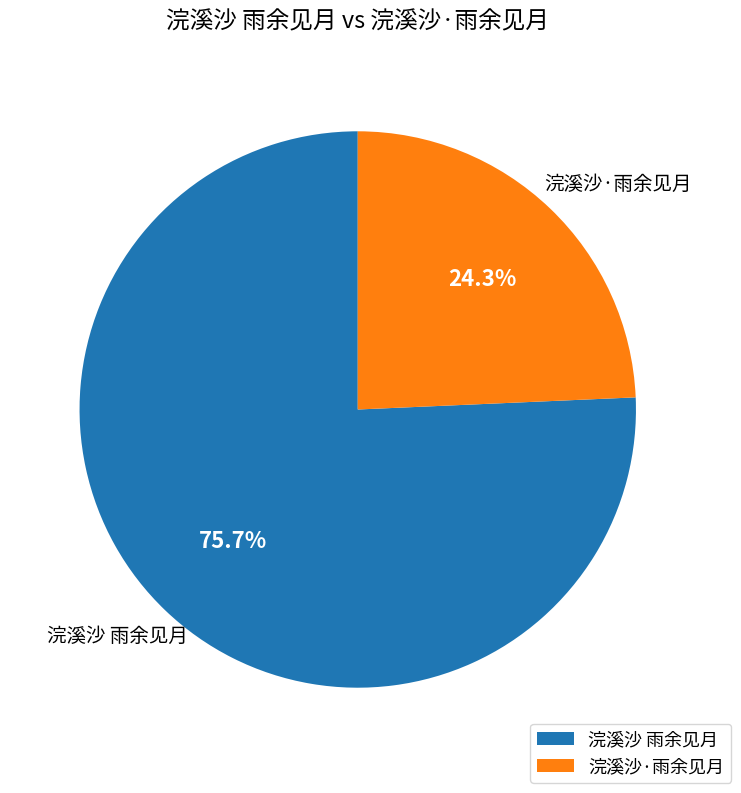

What is the ratio of the value at 浣溪沙 雨余见月 to the value at 浣溪沙·雨余见月?

3.1